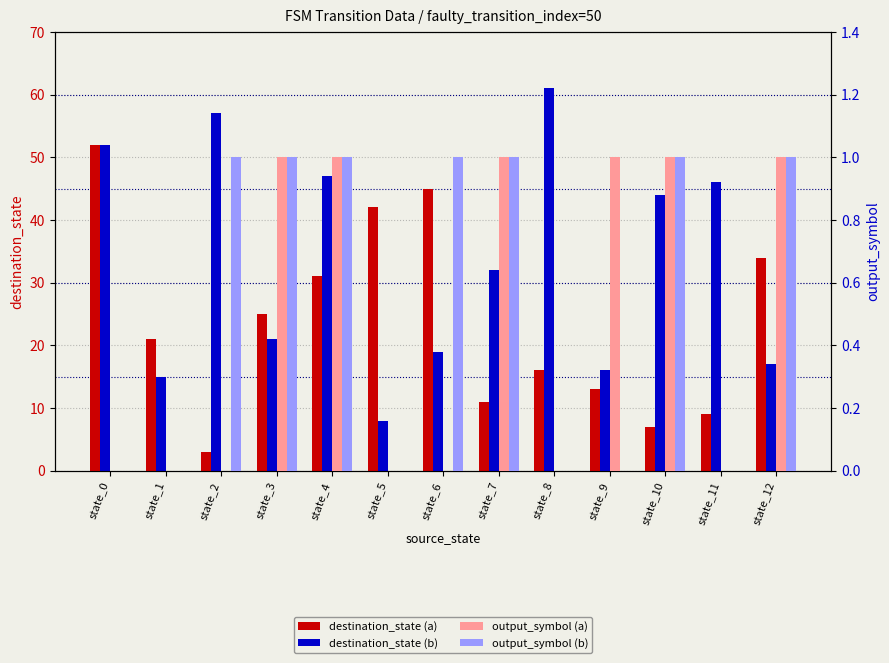

At how many categories does at least one series exceed 39?

8